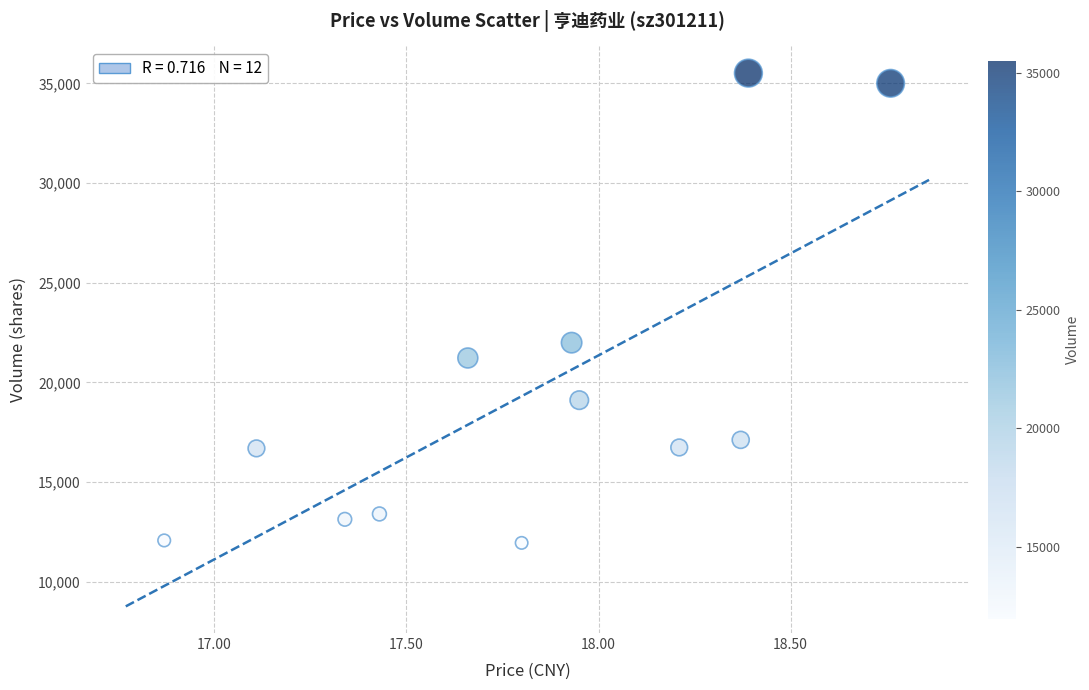

What Y value in the scatter plot is closest to 23732?

21993